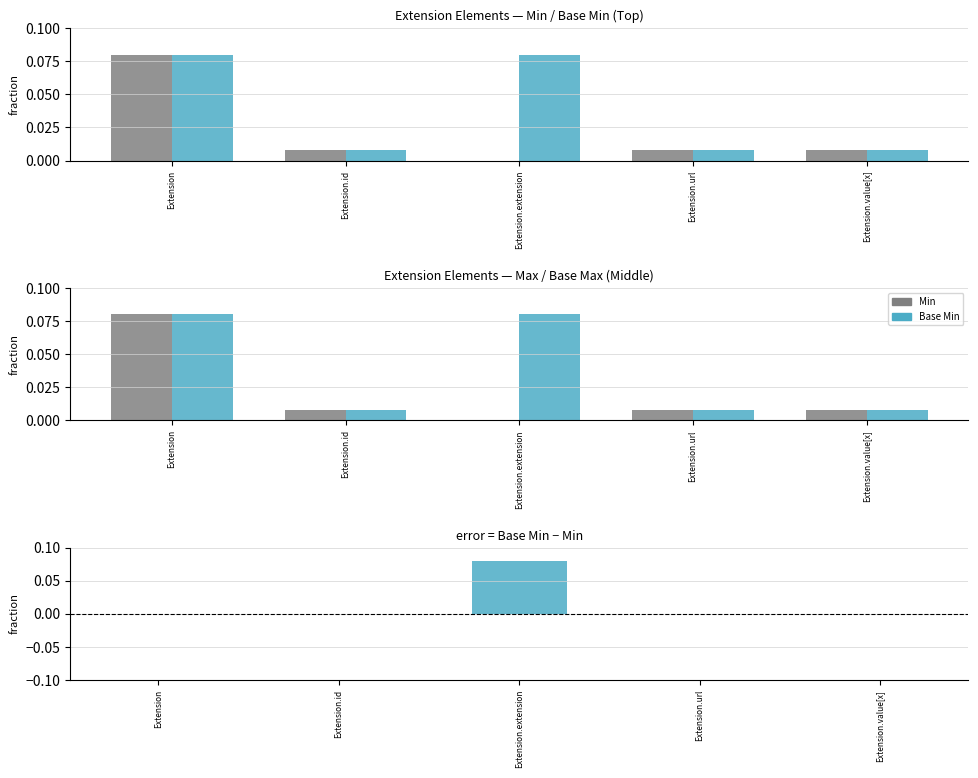

How many data points does each series have?

5